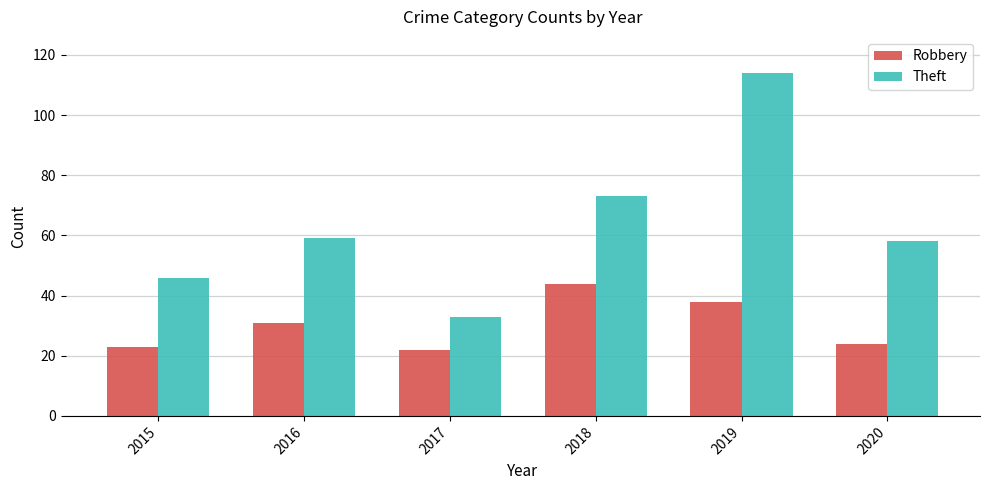

True or false: Theft has a value of 33 at 2017.

True